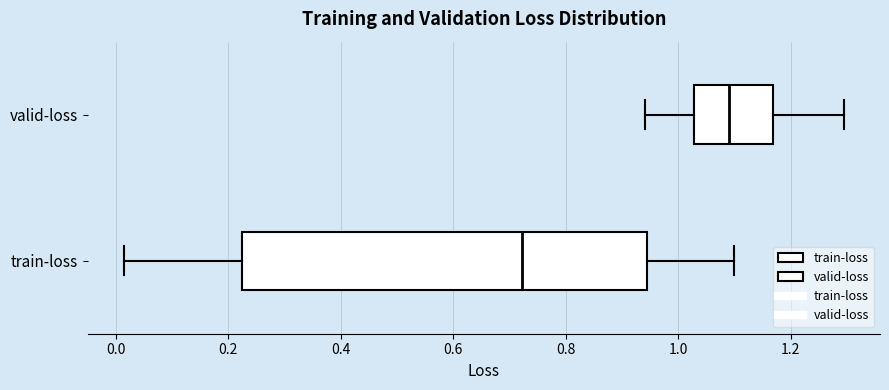

Which box's median line is the furthest to the left?

train-loss